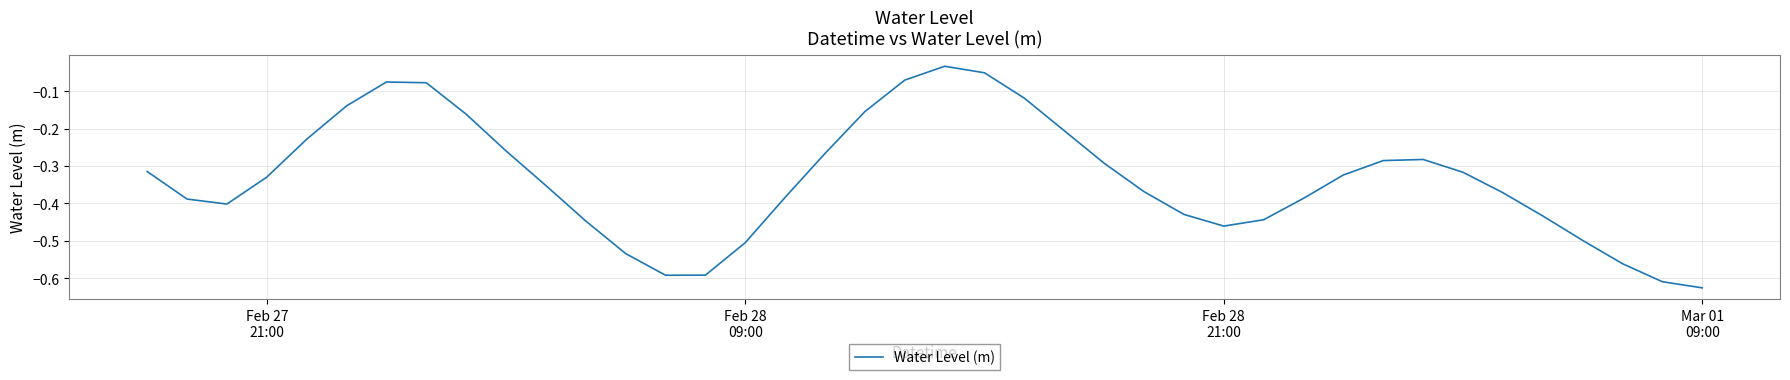

What is the difference between the maximum and minimum values?

0.6